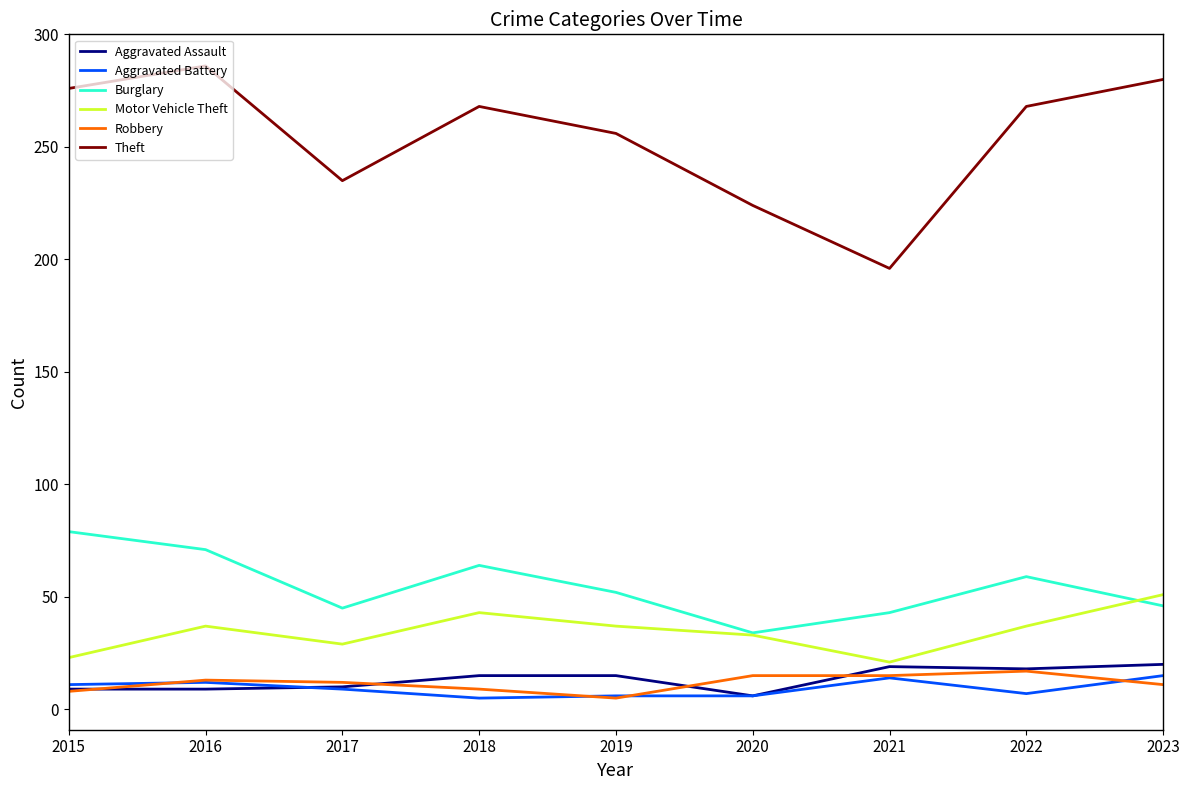

Which series has the largest range (max minus min)?

Theft